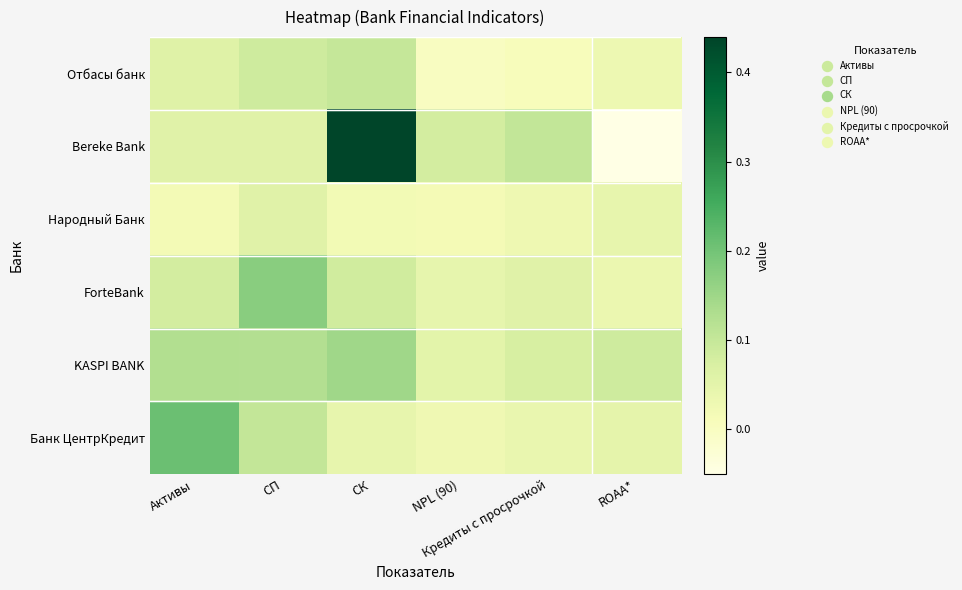

Which has a higher value, ROAA* or Активы?

Активы